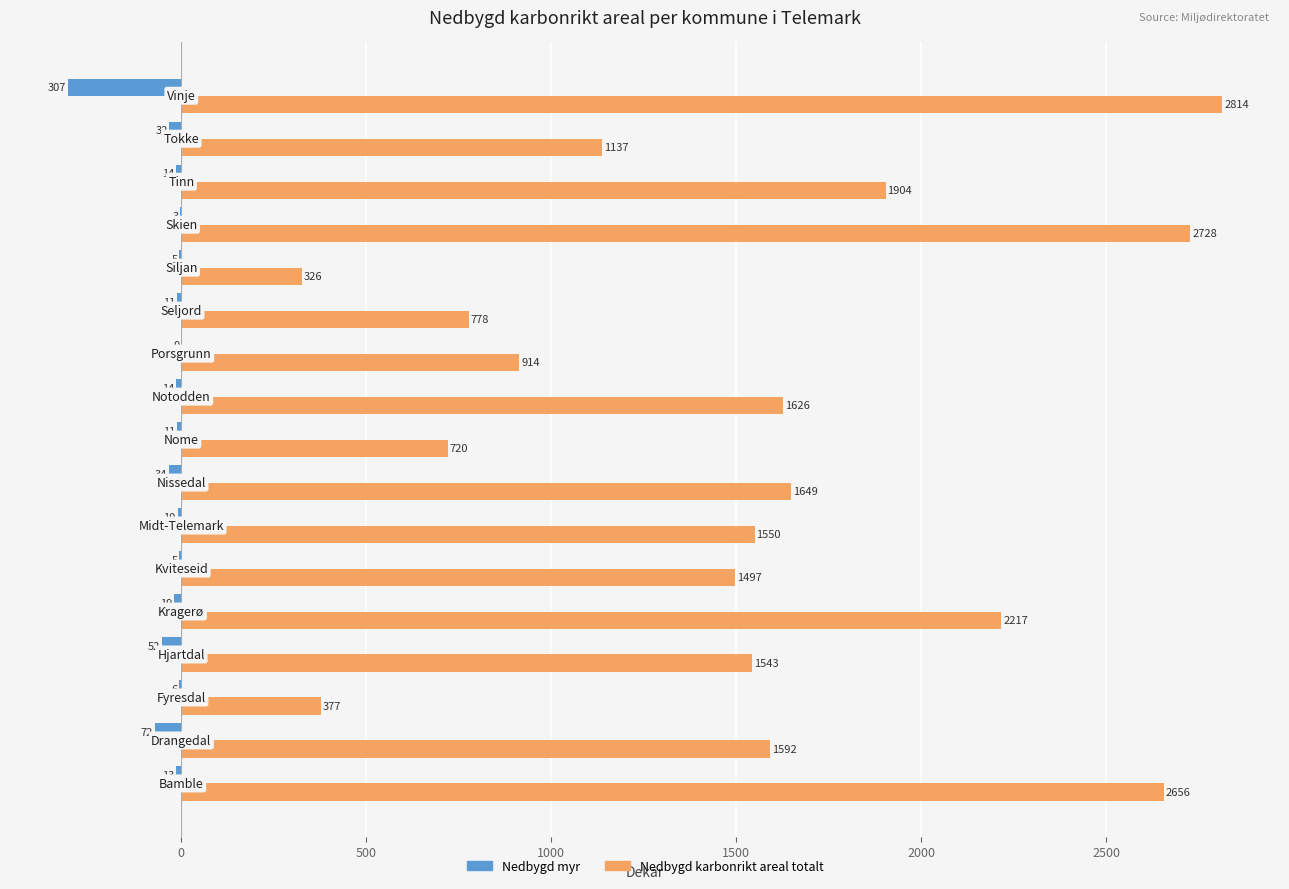

What is the greatest value displayed?

2814